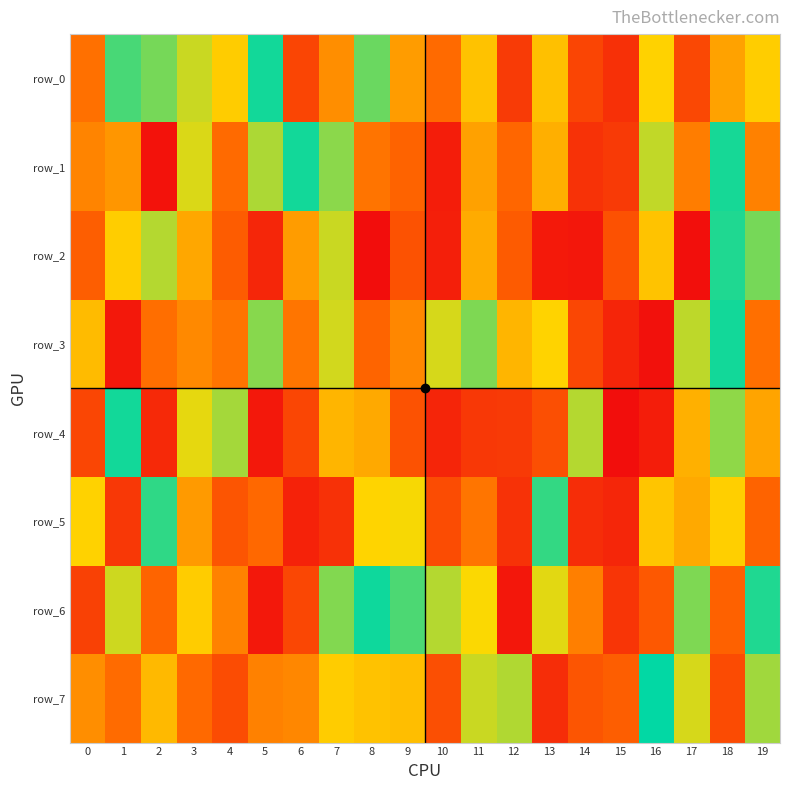

At which label is row_5 closest to 503732?

13